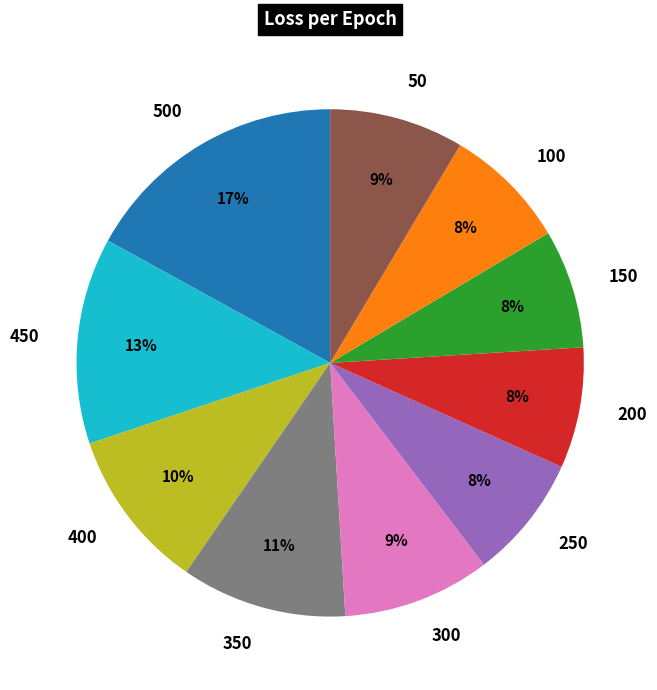

Do 500 and 400 together represent more than half of the pie?

No